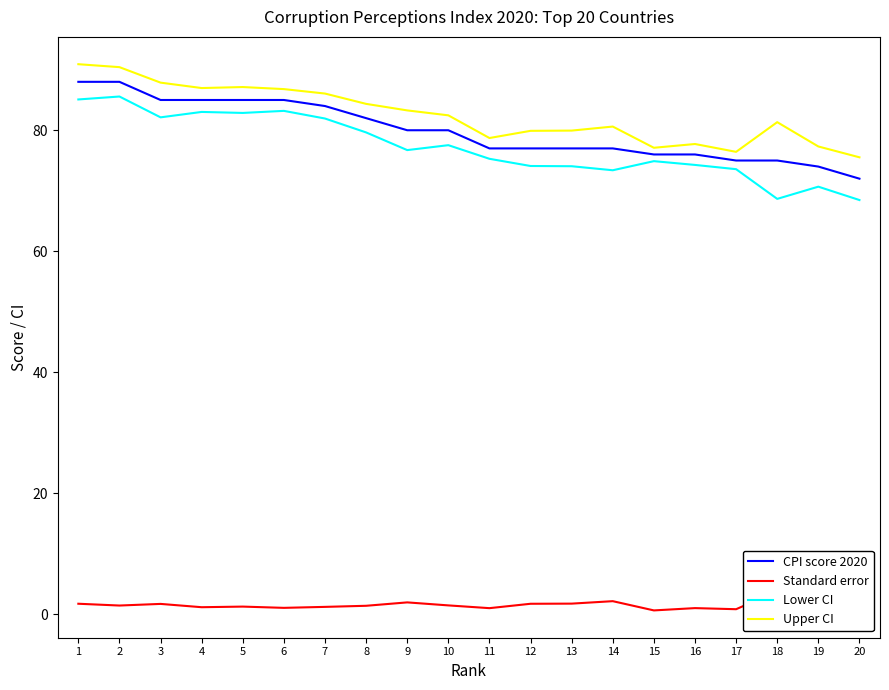

At which label does CPI score 2020 reach its minimum?

20